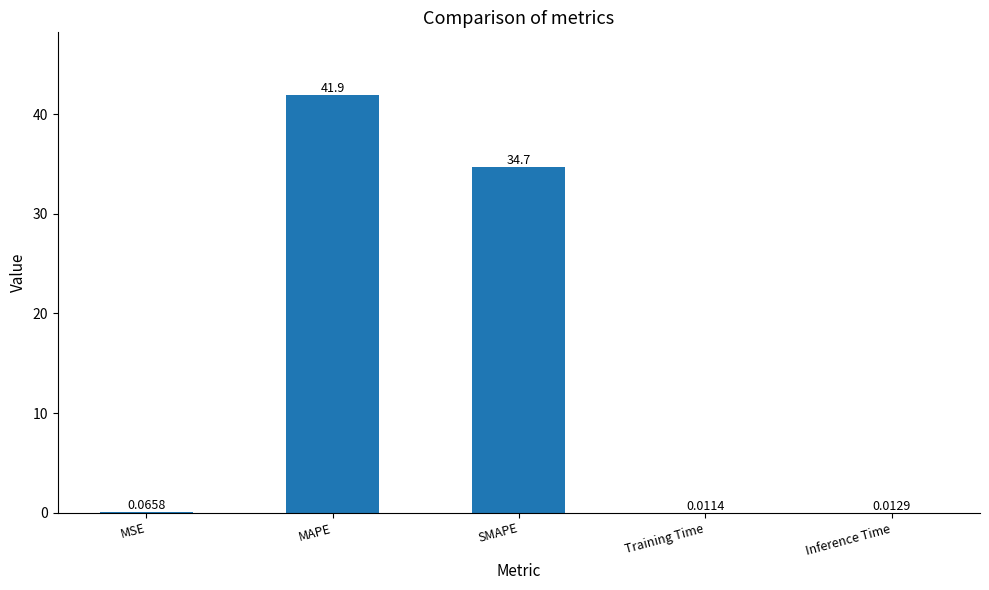

What is the greatest value displayed?

41.9